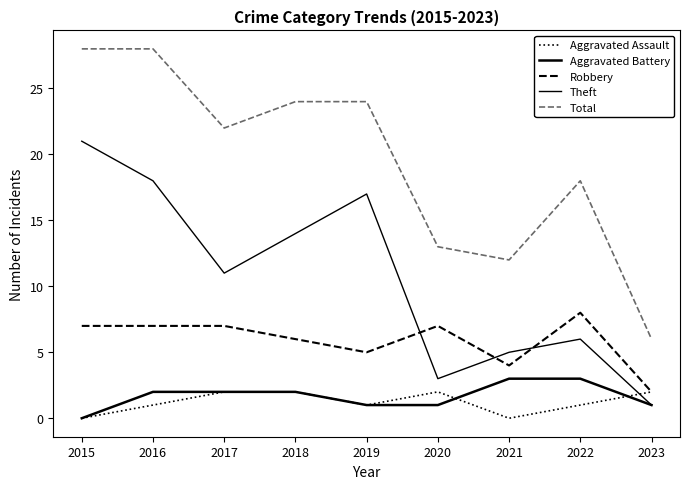

What is the difference between the maximum and minimum values in the Aggravated Assault series?

2